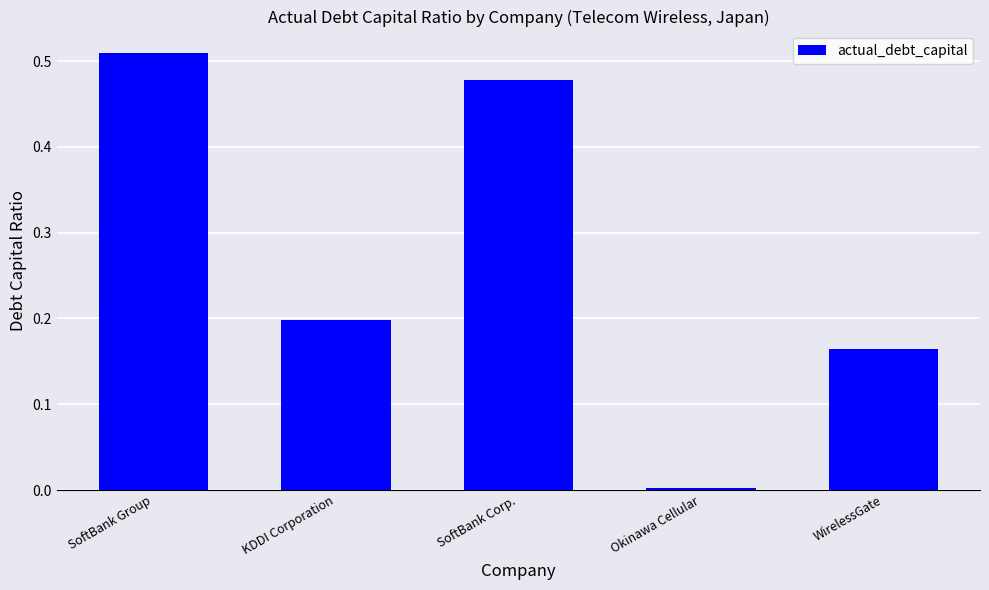

List the labels in order of value, largest first.

SoftBank Group, SoftBank Corp., KDDI Corporation, WirelessGate, Okinawa Cellular